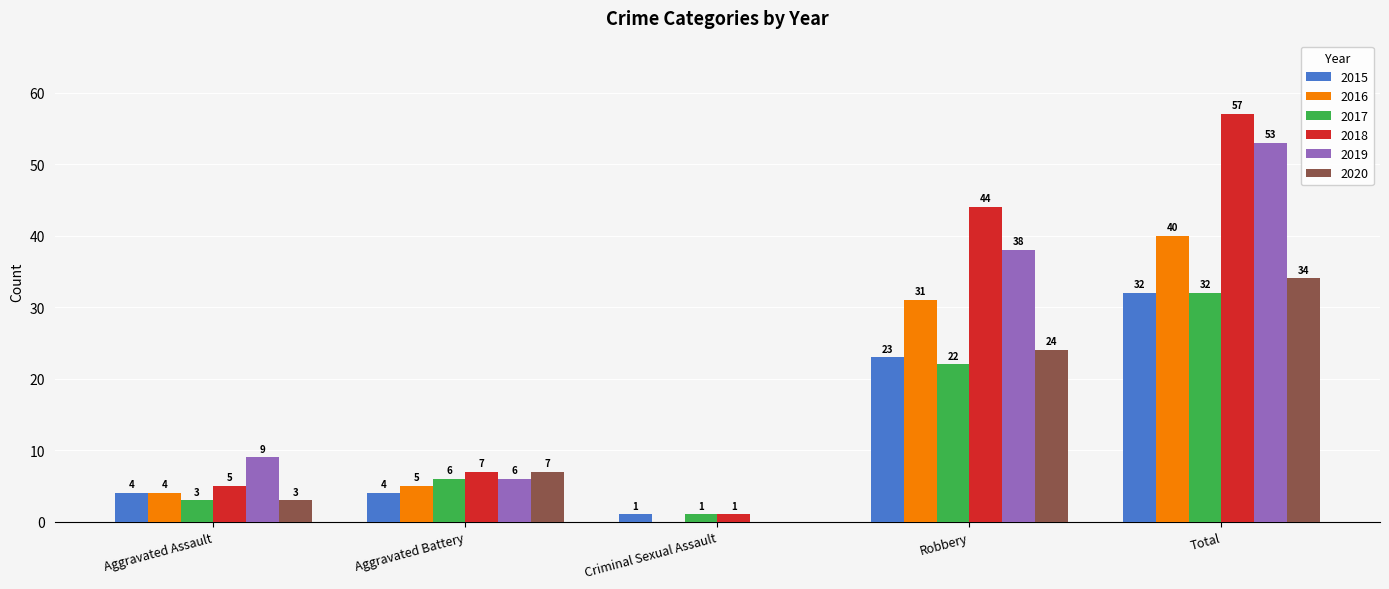

Are the bars horizontal?

No